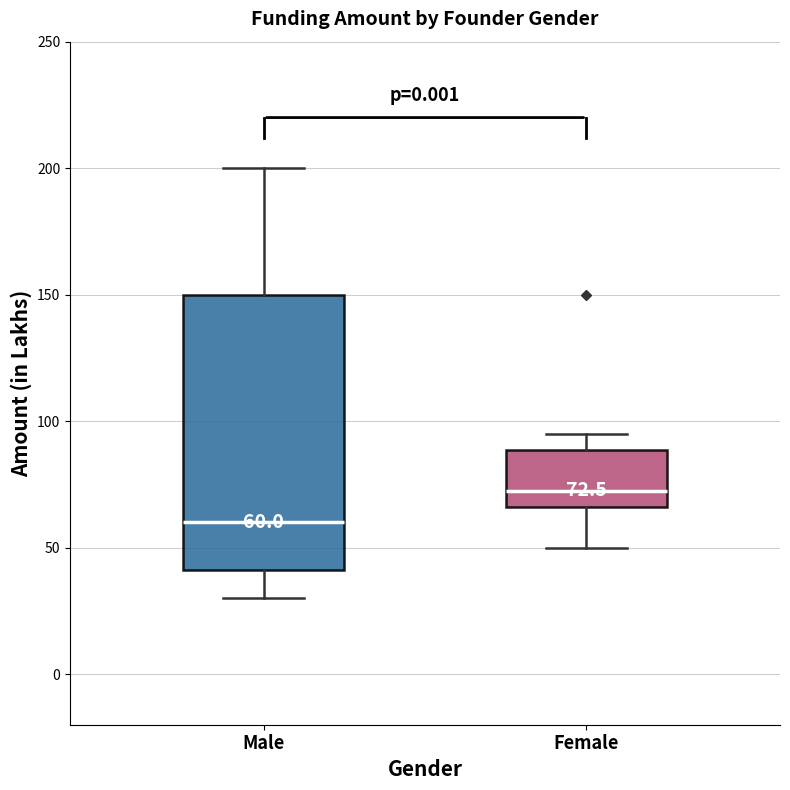

Which box is the tallest, from its lower edge to its upper edge?

Male